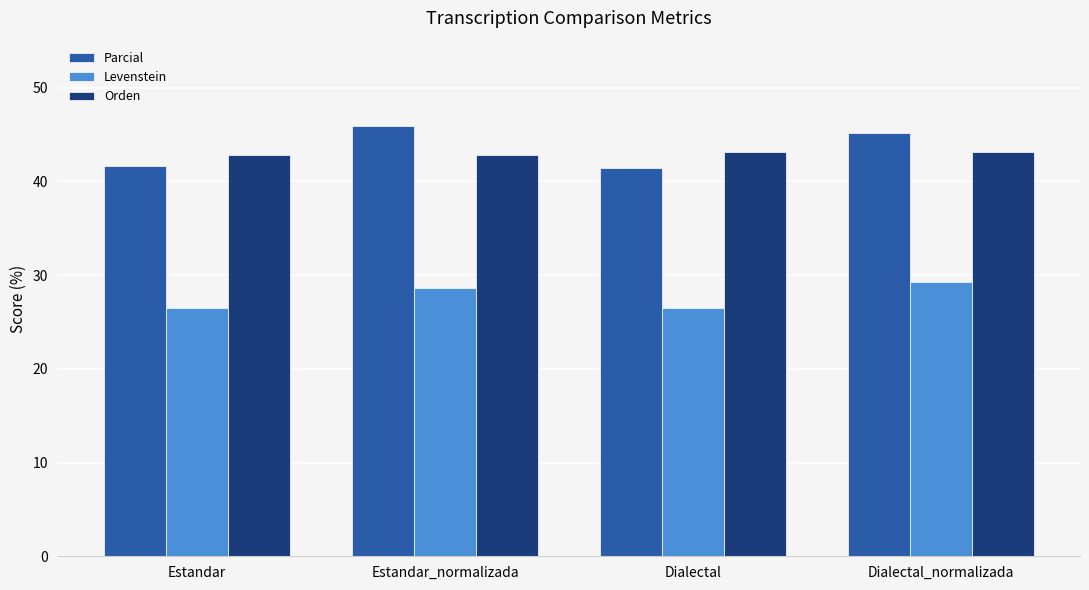

What is the maximum value for Orden?

43.1